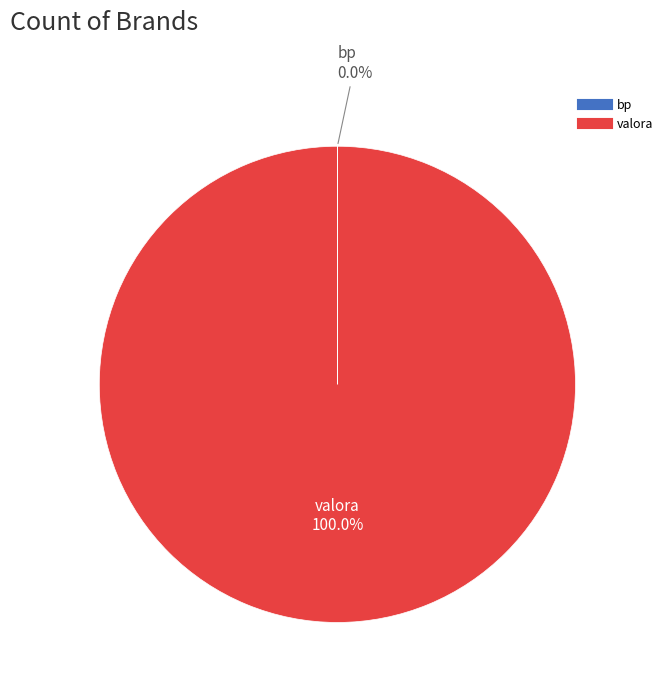

To the nearest percent, what is the average slice percentage?

50%